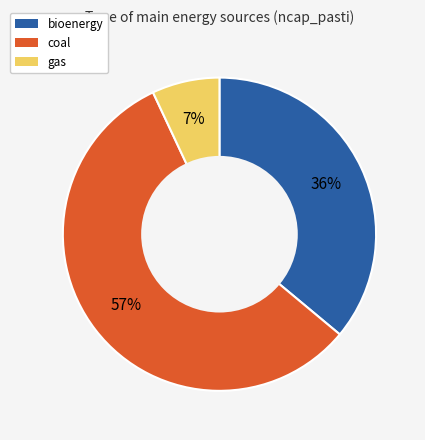

What is the smallest slice in the pie chart?

gas